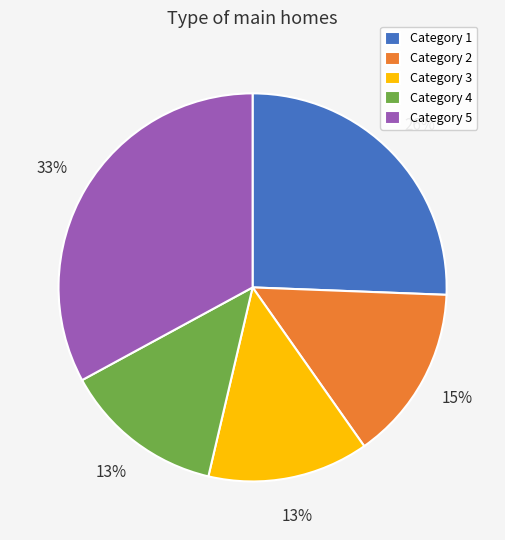

Do Category 1 and Category 5 together represent more than half of the pie?

Yes